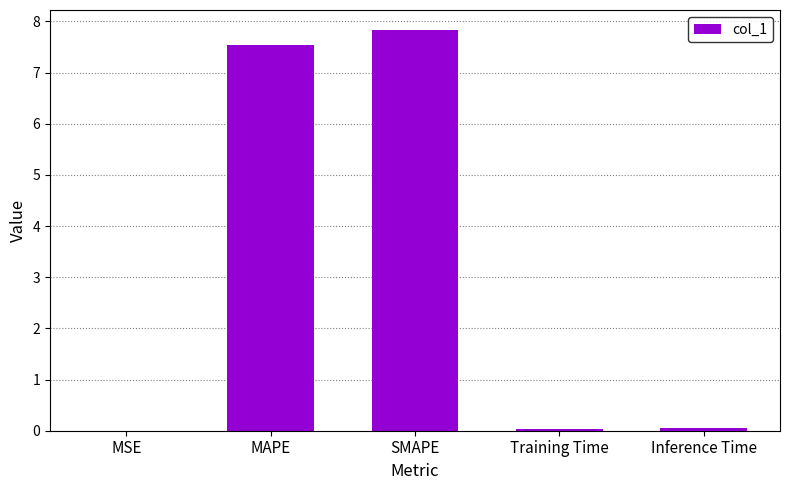

The value at SMAPE is 13.7. True or false?

False